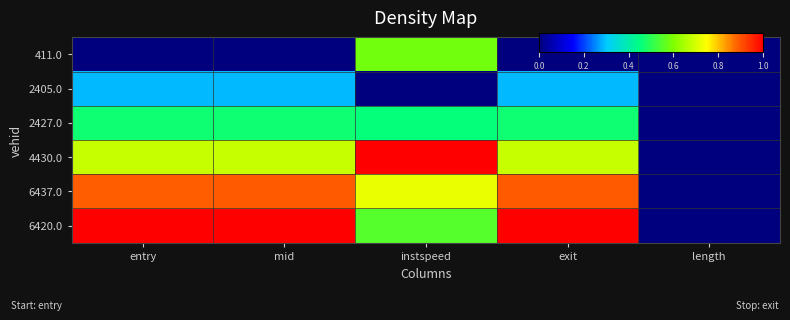

What is the total value across all series at entry?

3.3